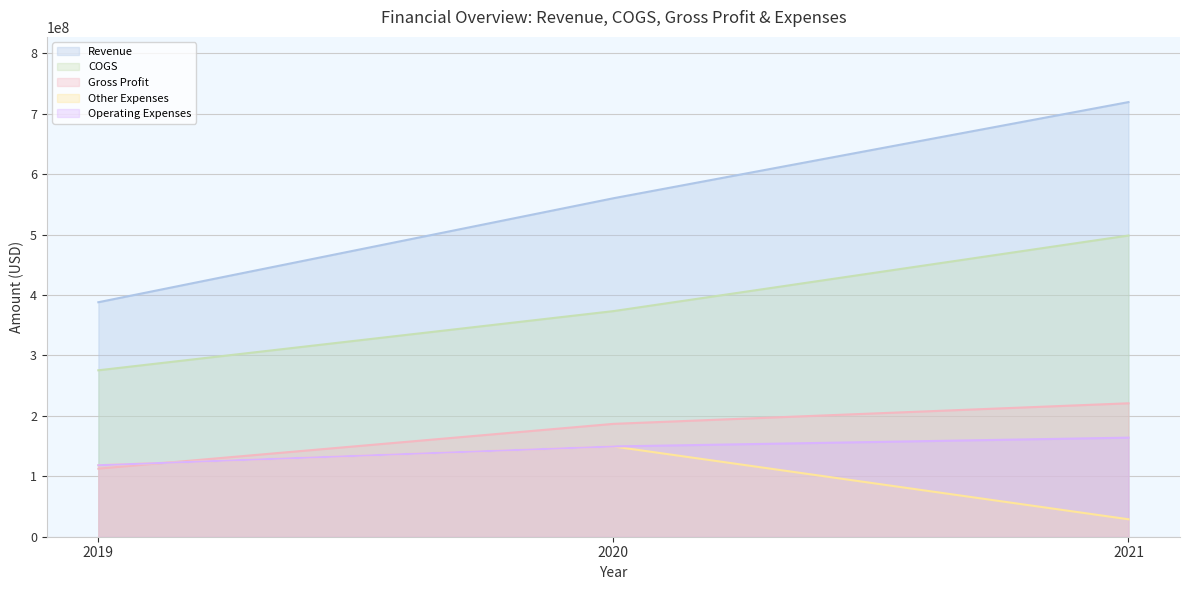

What is the difference between the Other Expenses values at 2020 and 2019?

31105000